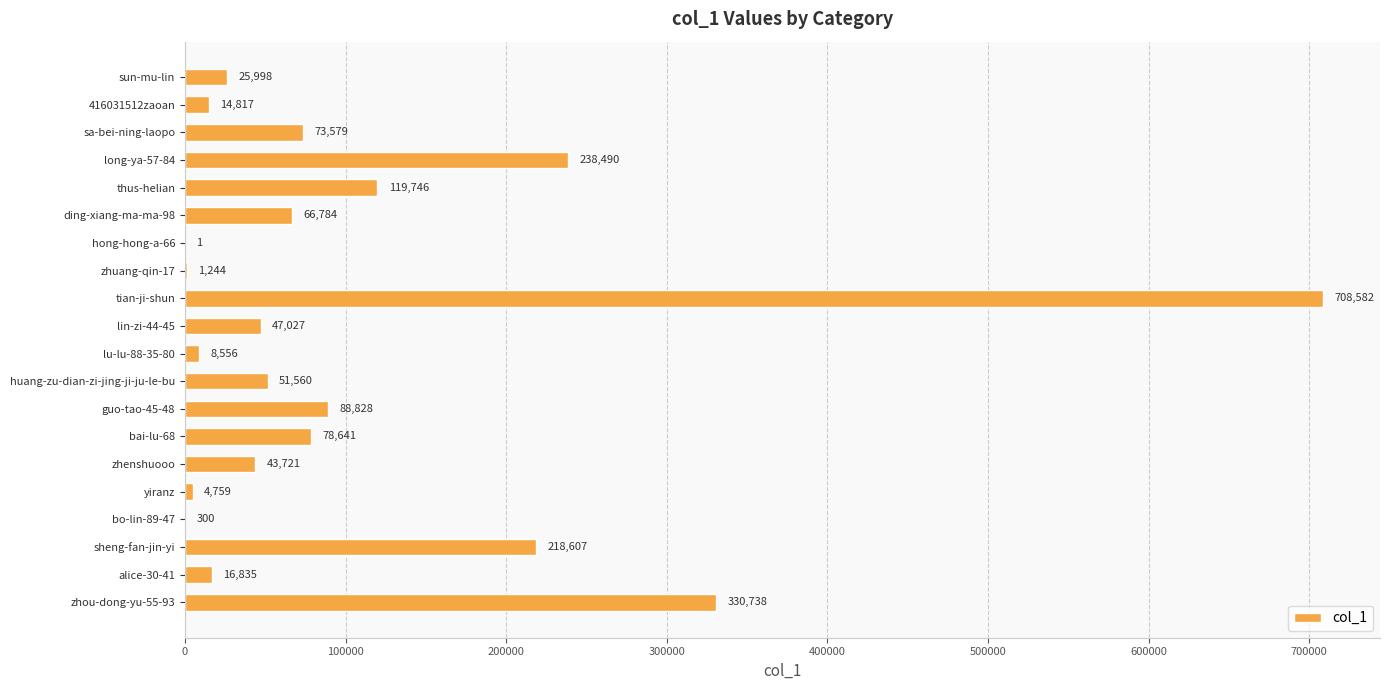

What is the maximum value shown in the chart?

708582